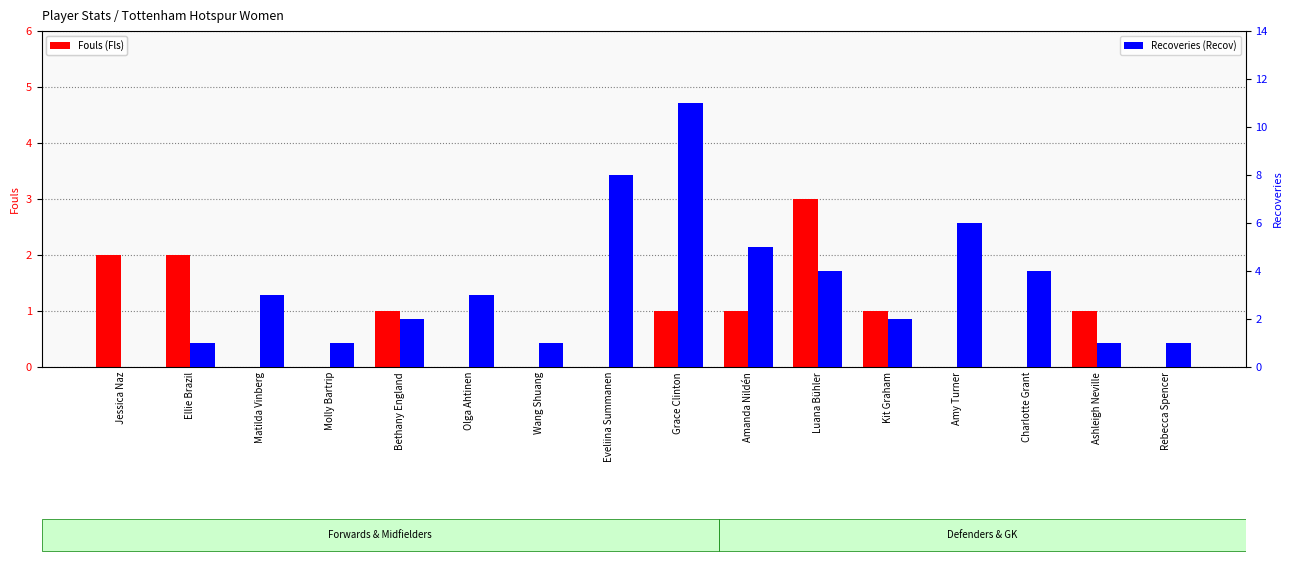

Which category has the lowest value in the Fouls (Fls) series?

Matilda Vinberg